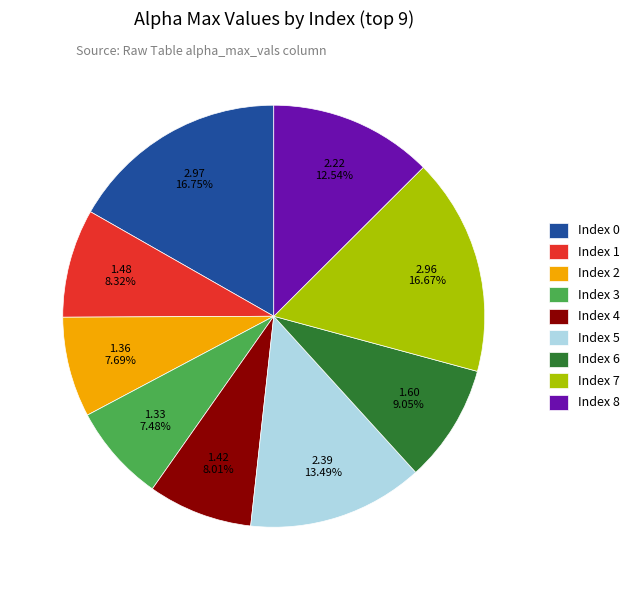

To the nearest percent, what is the difference between the largest and smallest slice percentages?

9%